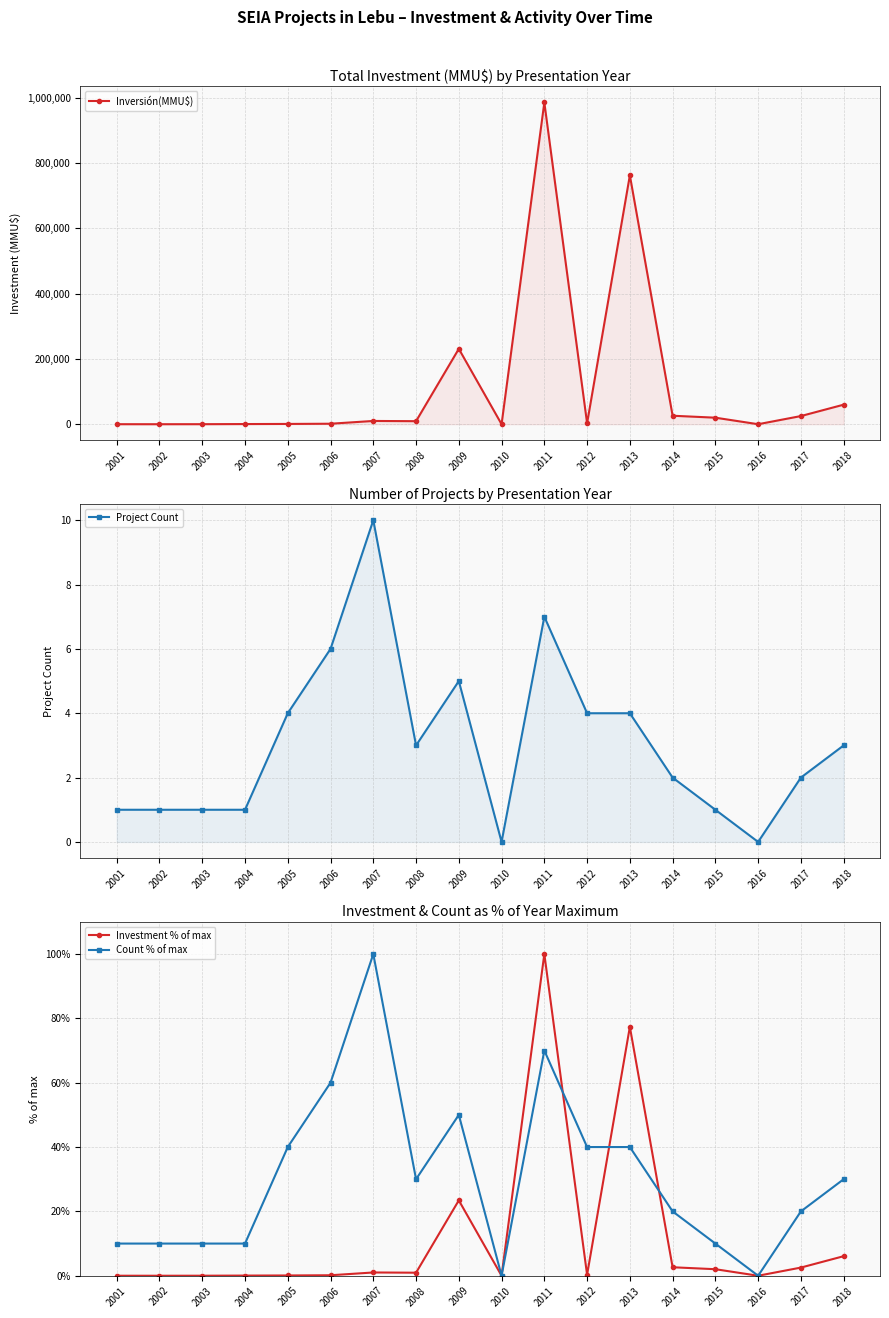

Where do Inversión(MMU$) and Count % of max first cross each other?

2001 and 2002